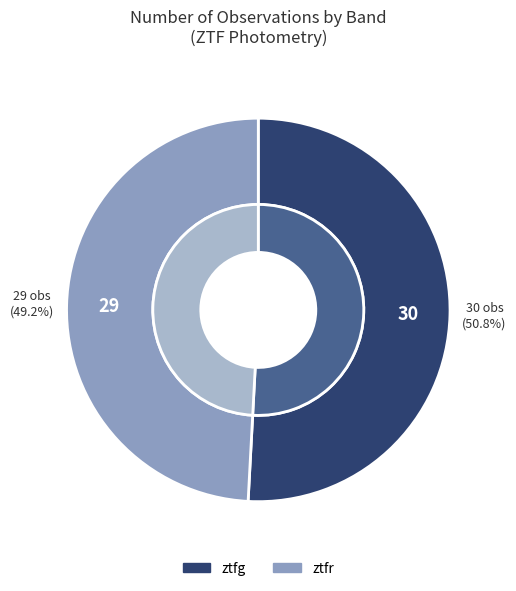

Does any single category account for the majority?

Yes